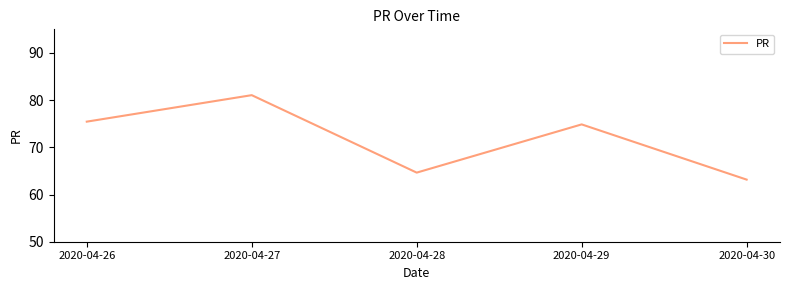

How many interior local peaks (higher than both neighbors) does the data have?

2